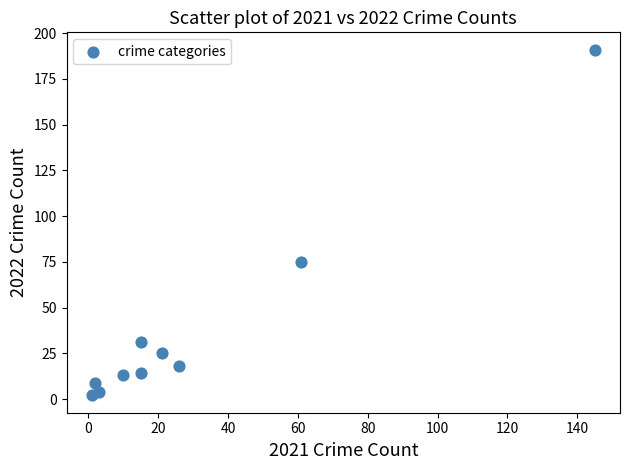

What is the average X value?

30